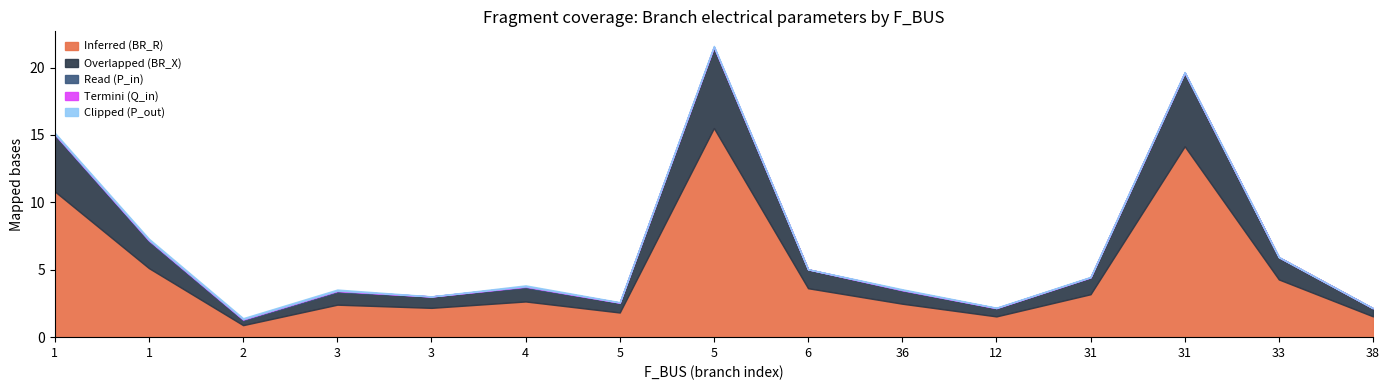

At which label does Inferred (BR_R) first exceed 2?

1